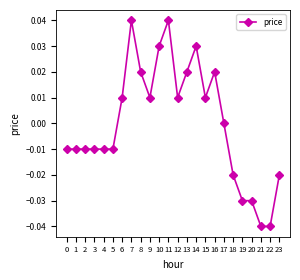

Does the chart have visible grid lines?

No